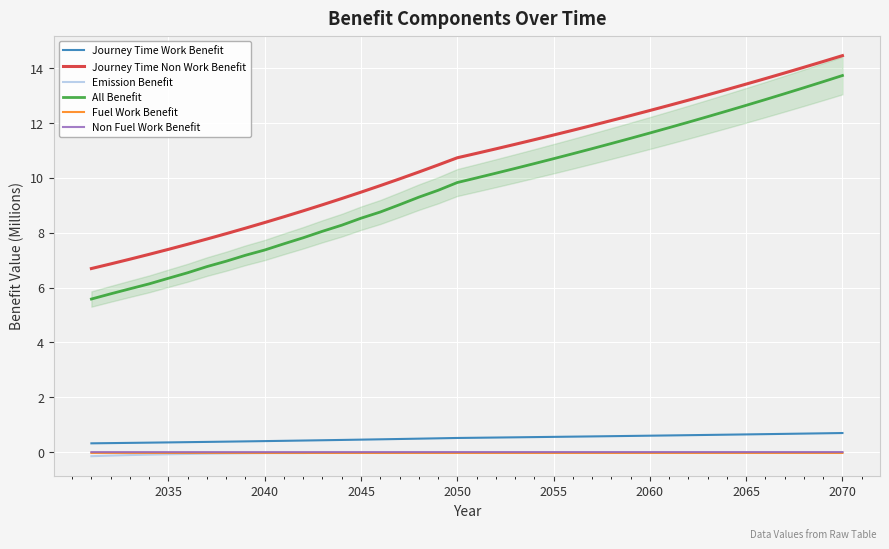

How many interior local peaks does the Emission Benefit series have?

1